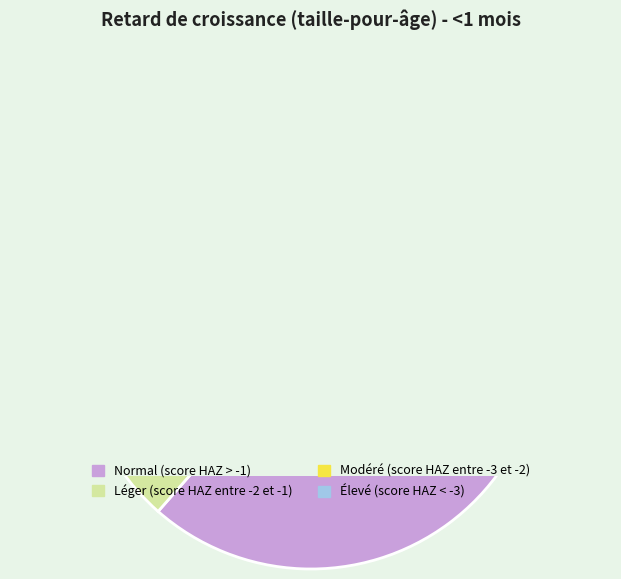

To the nearest percent, what is the combined percentage of Modéré (score HAZ entre -3 et -2) and Élevé (score HAZ < -3)?

5%